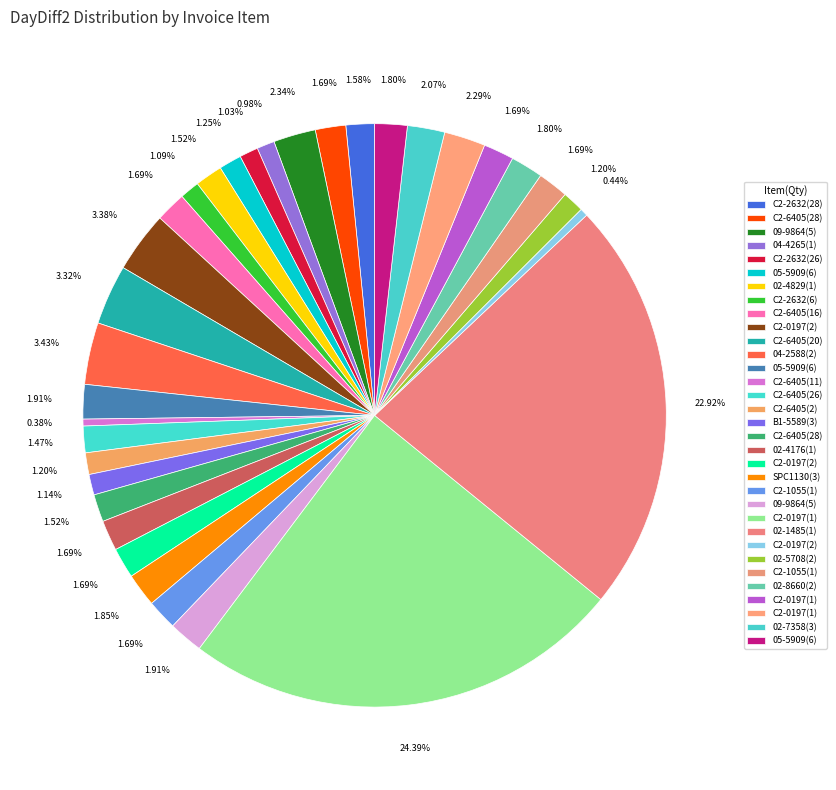

What is the smallest slice in the pie chart?

C2-6405(11)